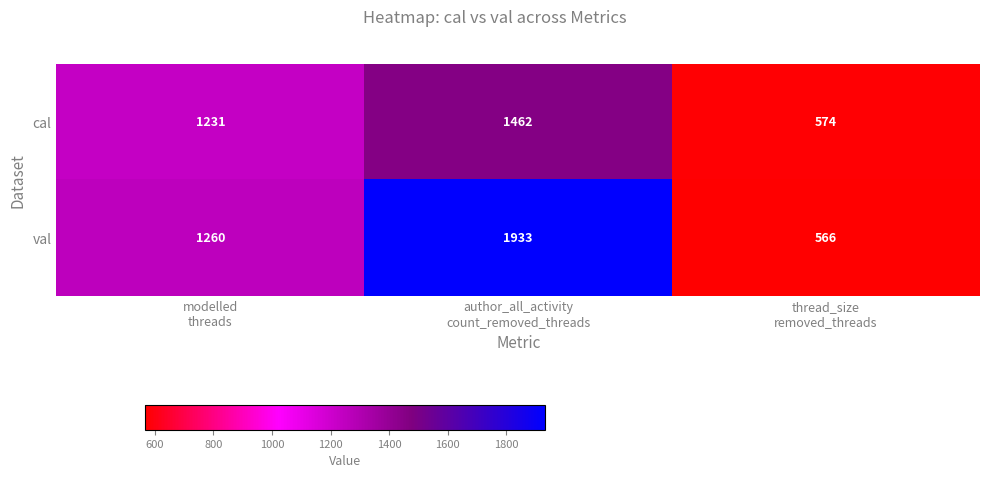

Rank the series by their average value, from lowest to highest.

cal, val